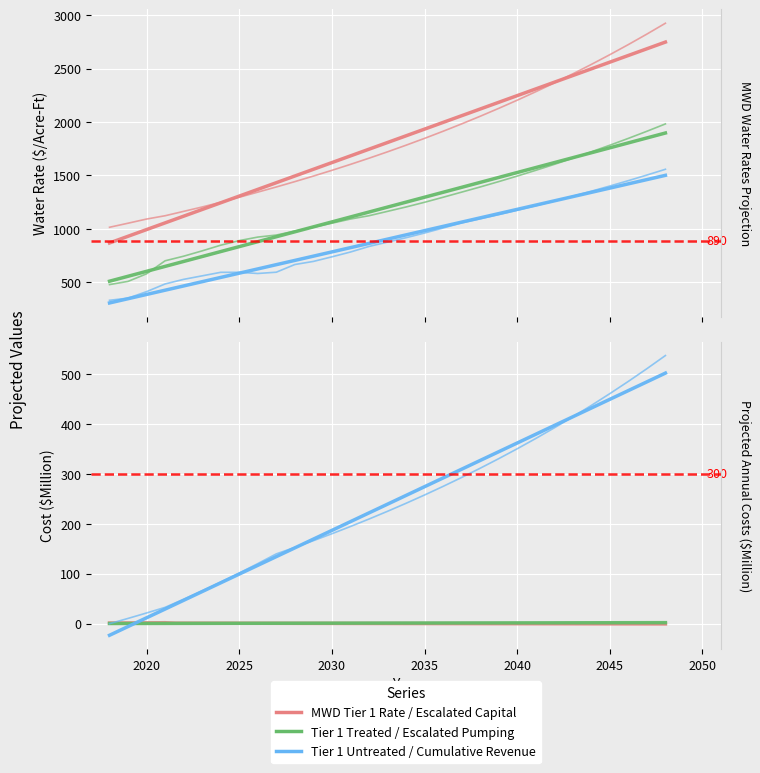

How many data points in Escalated Capital are above 0?

4